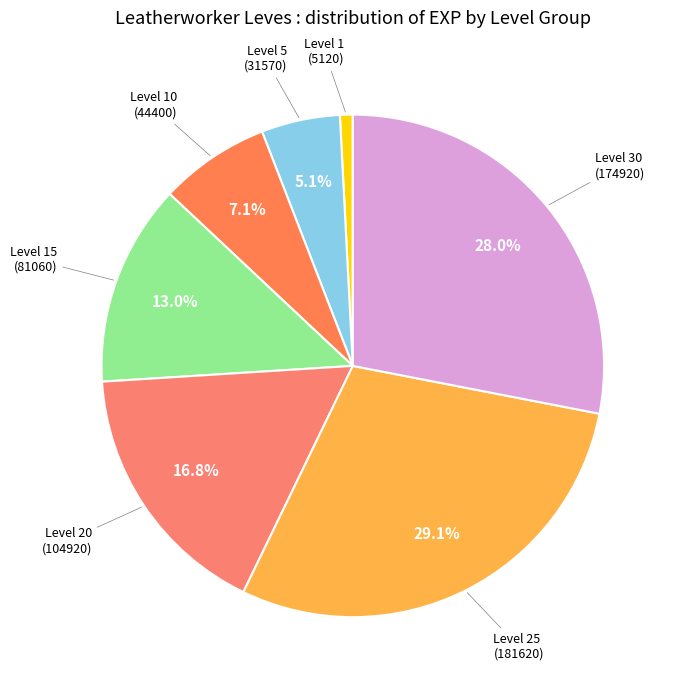

Rank the categories by value from lowest to highest.

Level 1, Level 5, Level 10, Level 15, Level 20, Level 30, Level 25